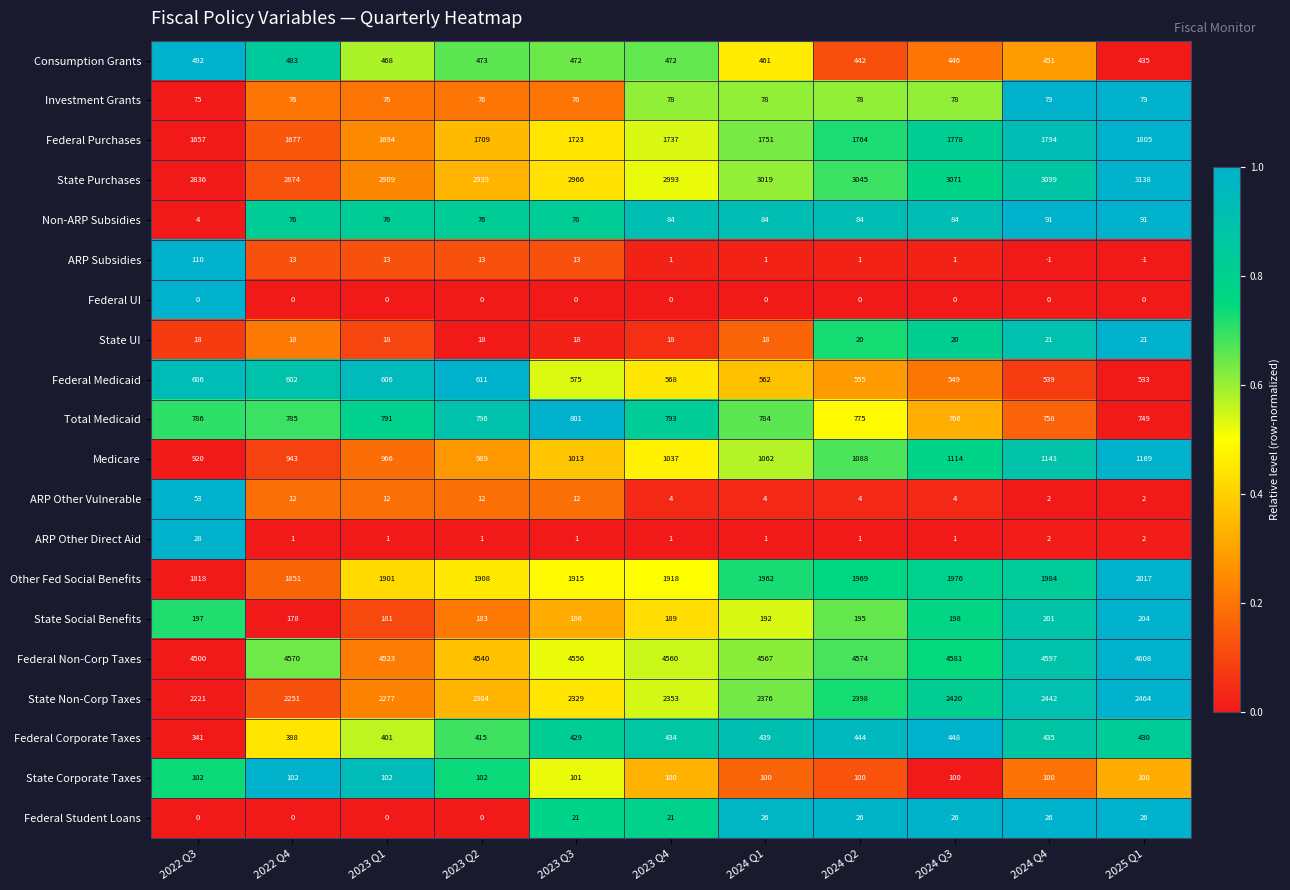

How many categories are shown in the chart?

11